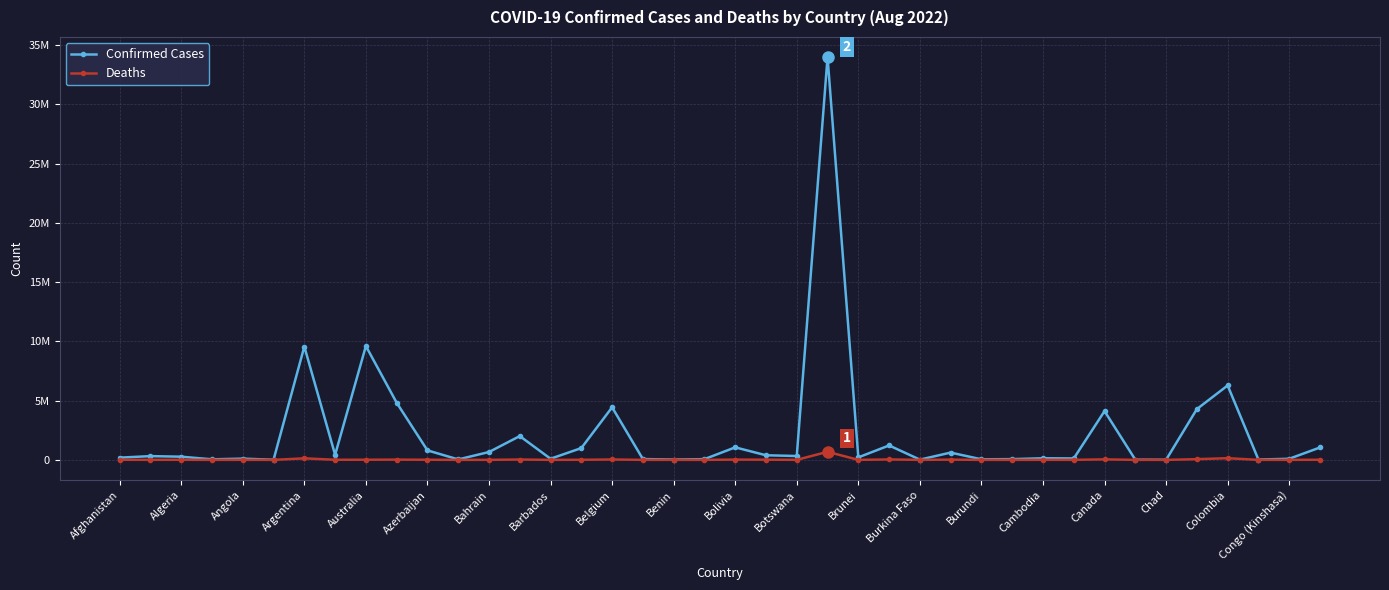

At which label does Deaths first exceed 3557?

Afghanistan